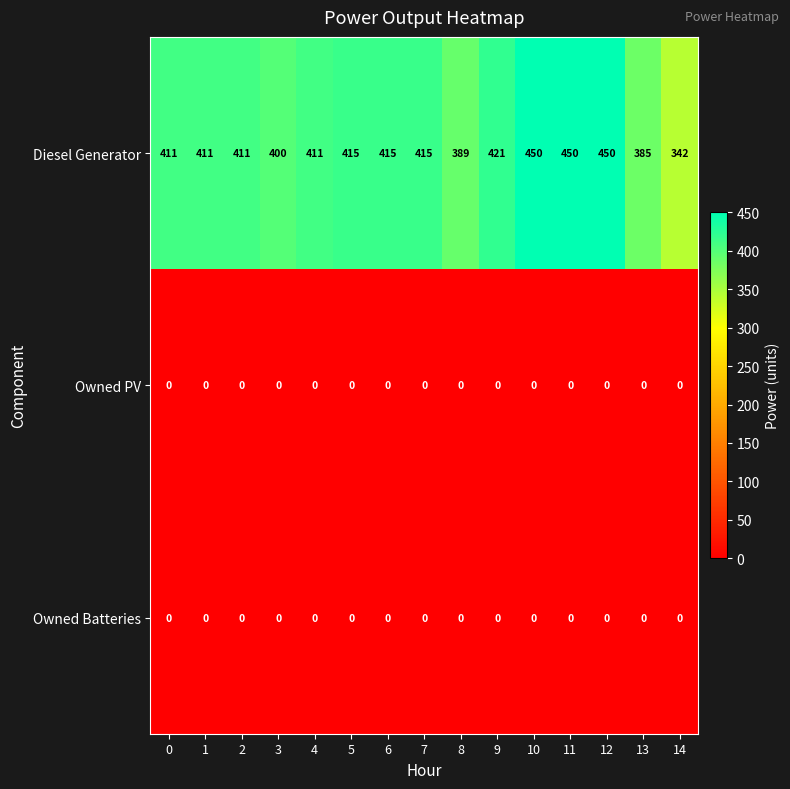

At which label is Diesel Generator closest to 396?

3